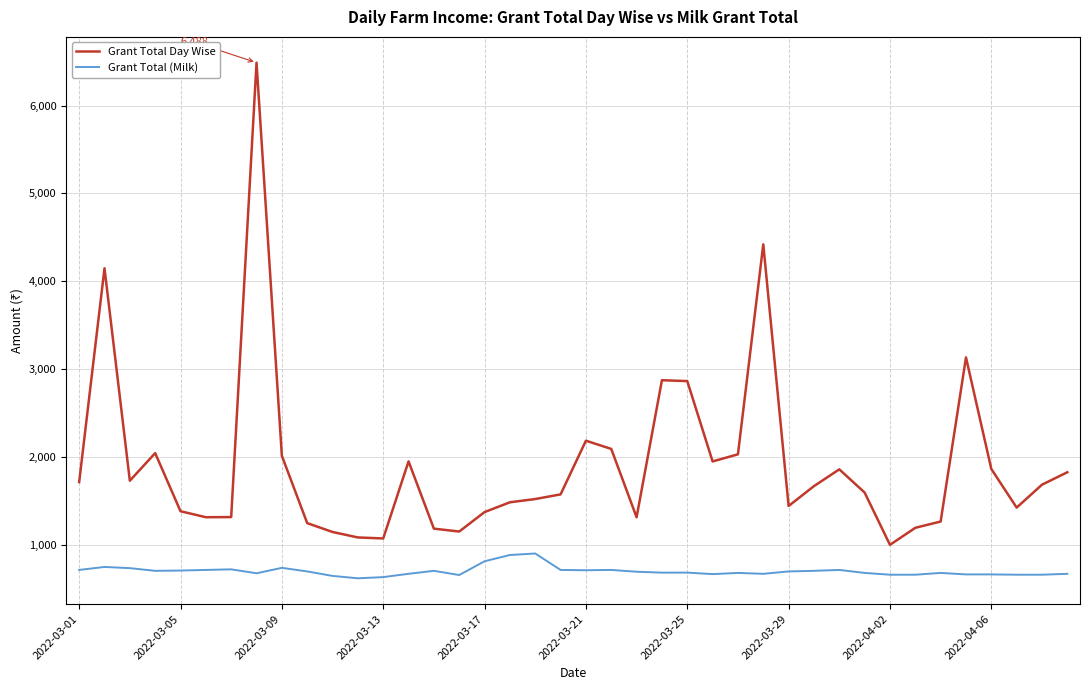

Rank the series by their maximum value, from lowest to highest.

Grant Total (Milk), Grant Total Day Wise